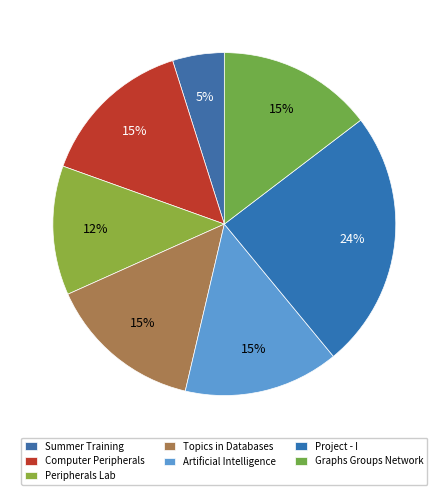

How many segments does this pie chart have?

7